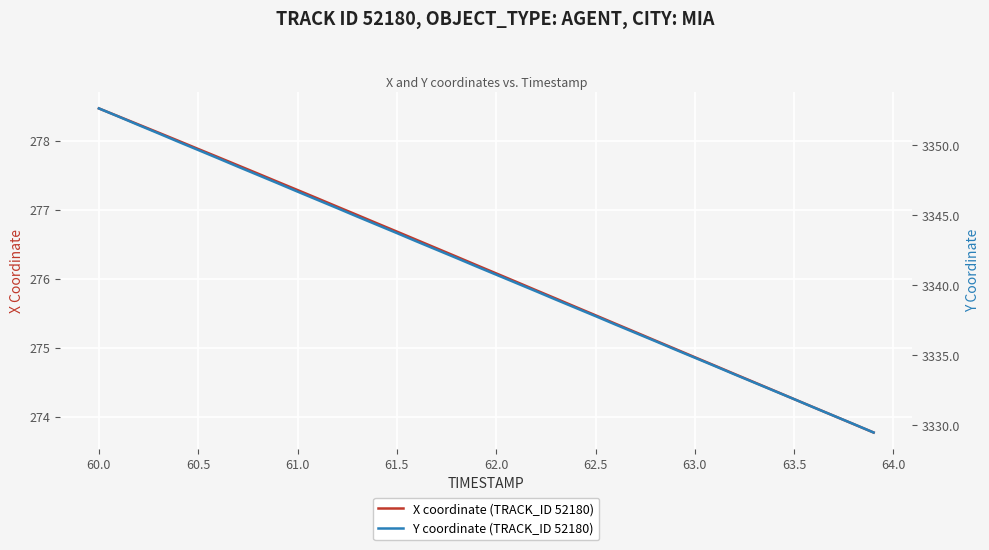

Reading right to left, what are all the values shown in this chart?

X coordinate (TRACK_ID 52180): 273.8	273.9	274.0	274.1	274.3	274.4	274.5	274.6	274.7	274.9	275.0	275.1	275.2	275.4	275.5	275.6	275.7	275.8	276.0	276.1	276.2	276.3	276.4	276.6	276.7	276.8	276.9	277.0	277.2	277.3	277.4	277.5	277.6	277.8	277.9	278.0	278.1	278.2	278.4	278.5
Y coordinate (TRACK_ID 52180): 3329.5	3330.1	3330.7	3331.3	3331.9	3332.5	3333.1	3333.6	3334.2	3334.8	3335.4	3336.0	3336.6	3337.2	3337.8	3338.4	3339.0	3339.6	3340.2	3340.8	3341.3	3341.9	3342.5	3343.1	3343.7	3344.3	3344.9	3345.5	3346.1	3346.7	3347.3	3347.9	3348.5	3349.1	3349.7	3350.2	3350.8	3351.4	3352.0	3352.6